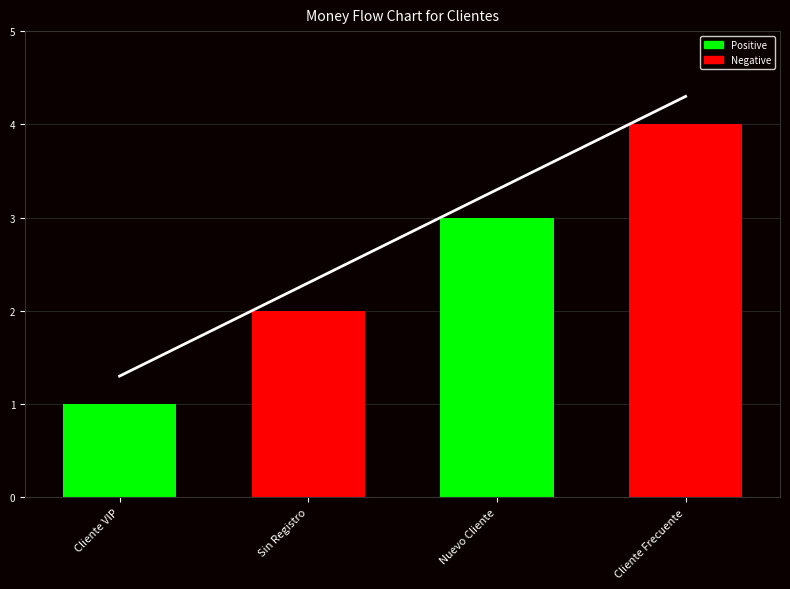

What is the difference between the maximum and minimum values?

3